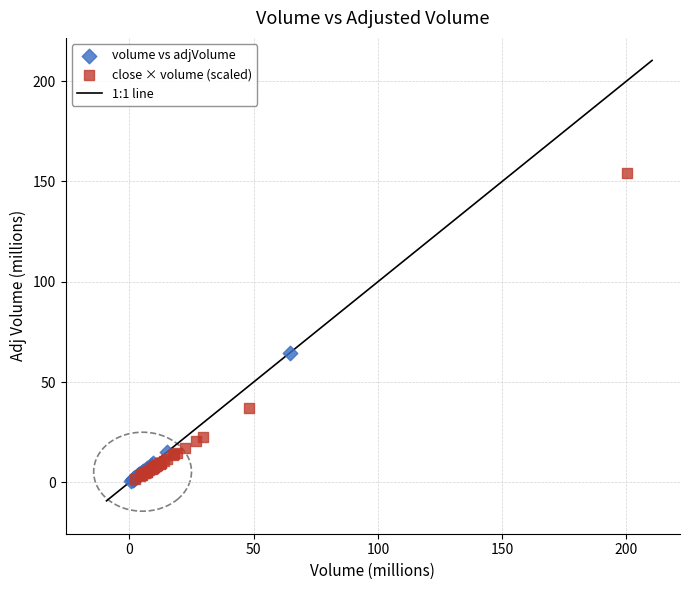

Which series has the largest Y range (max minus min)?

close × volume (scaled)